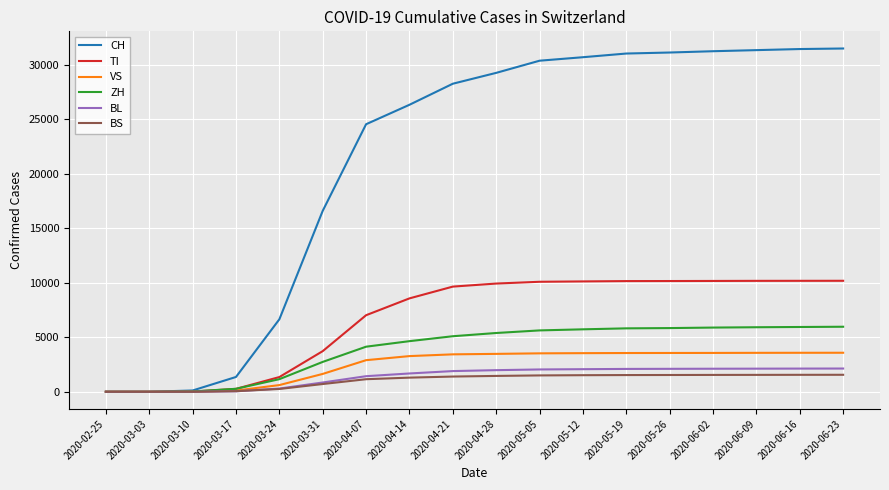

What is the difference between the maximum and minimum values in the BL series?

2133